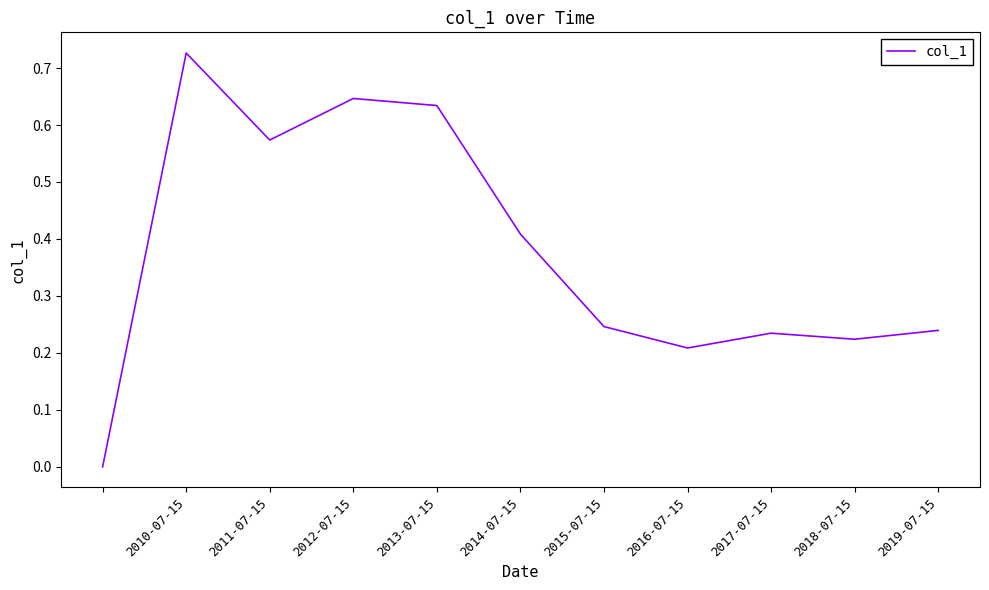

Which label corresponds to the largest value in the chart?

2010-07-15